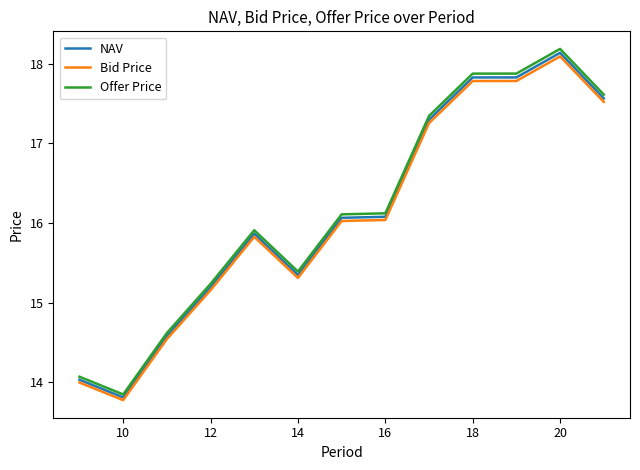

What is the smallest value displayed?

13.8